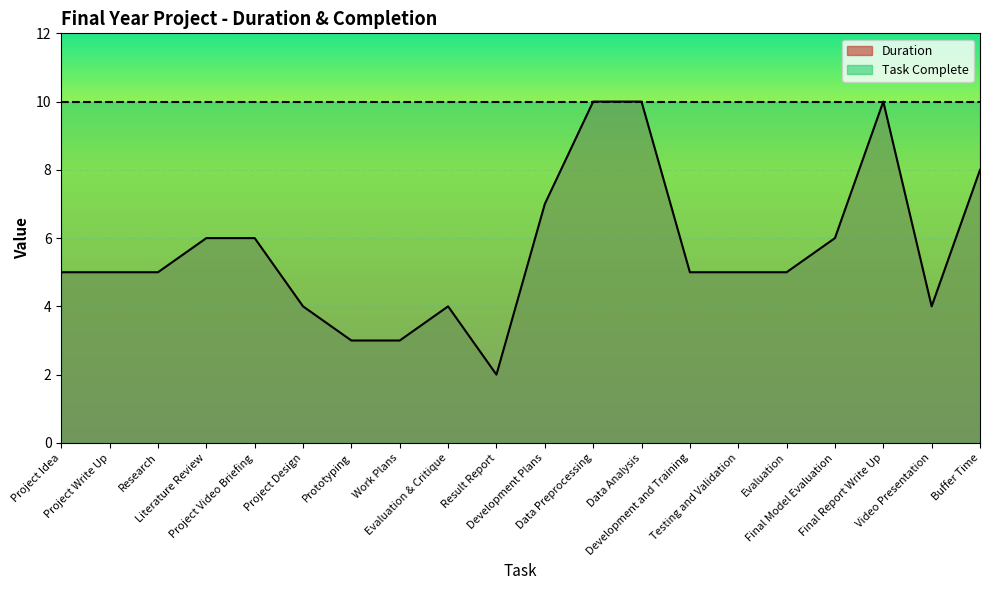

What is the sum of the values at Work Plans and Data Analysis?

13